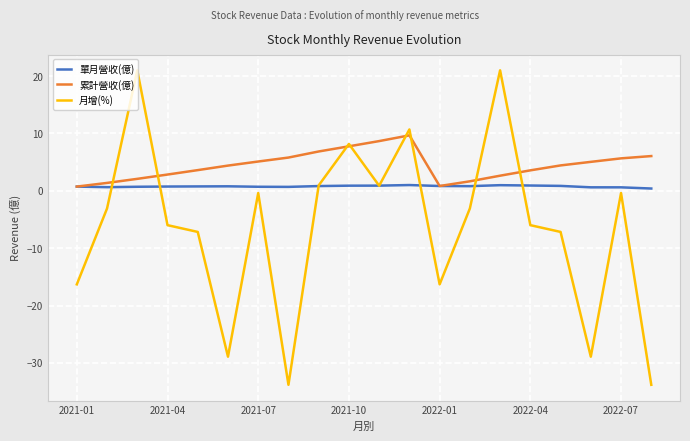

Rank the series by their maximum value, from highest to lowest.

月增(%), 累計營收(億), 單月營收(億)